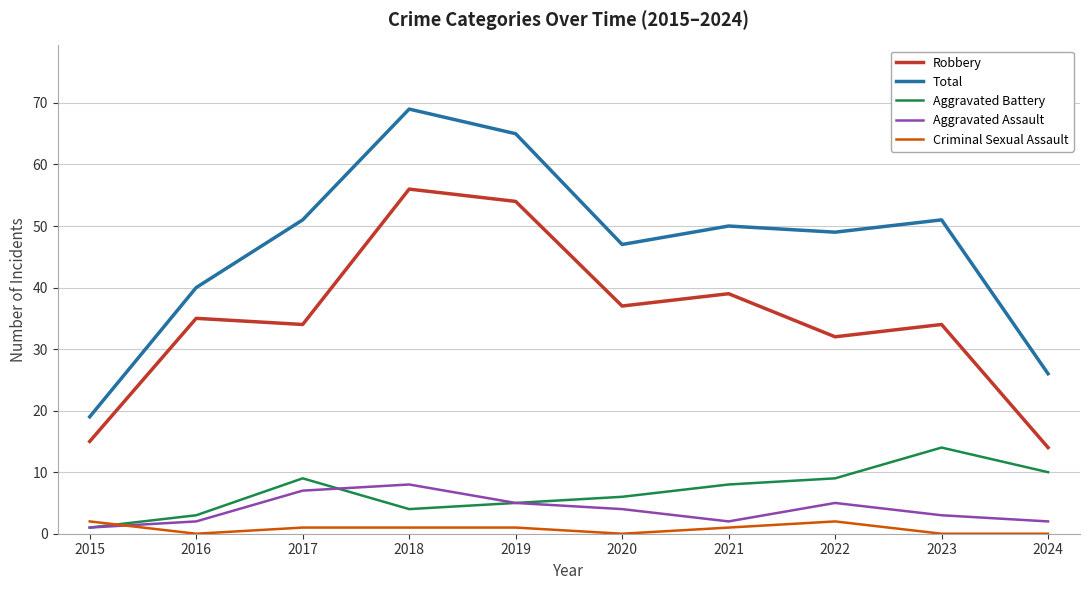

True or false: Criminal Sexual Assault and Robbery cross at least once.

False